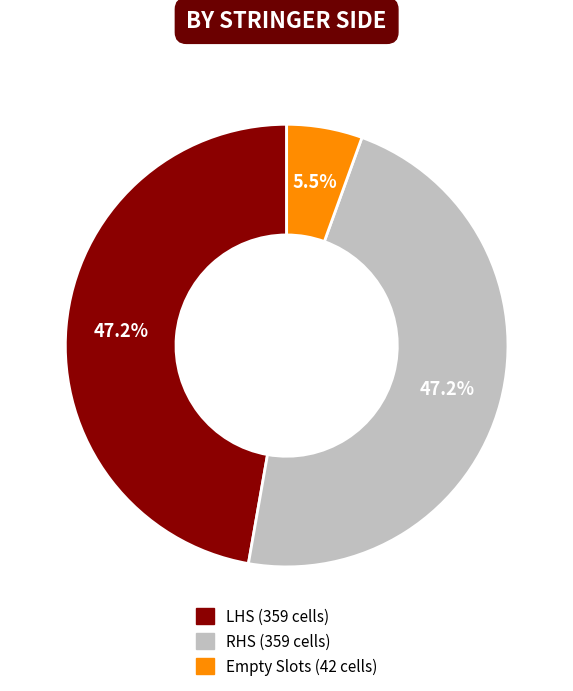

Is there a majority slice in this chart?

No